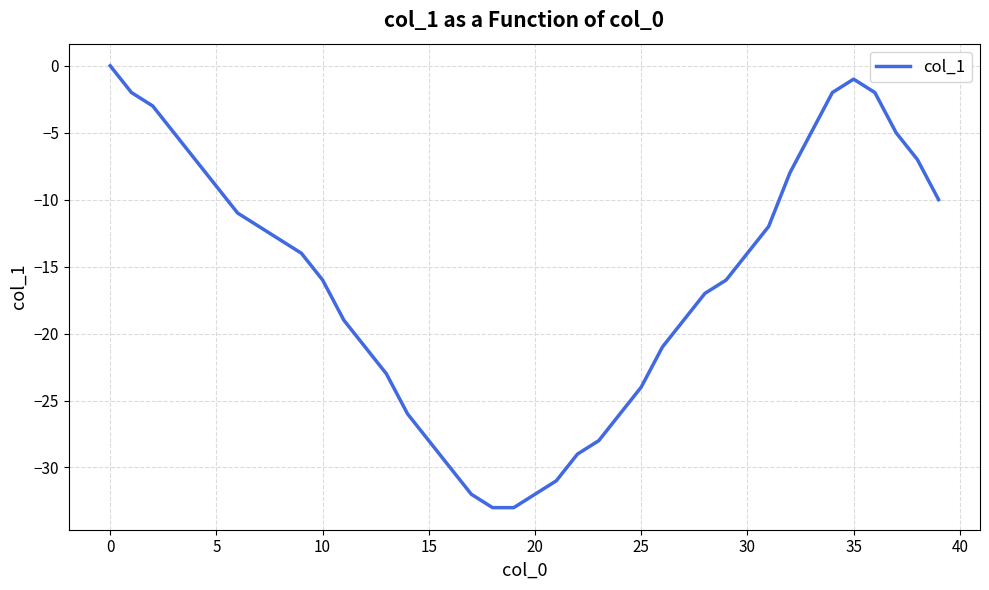

Where is the first local maximum?

35